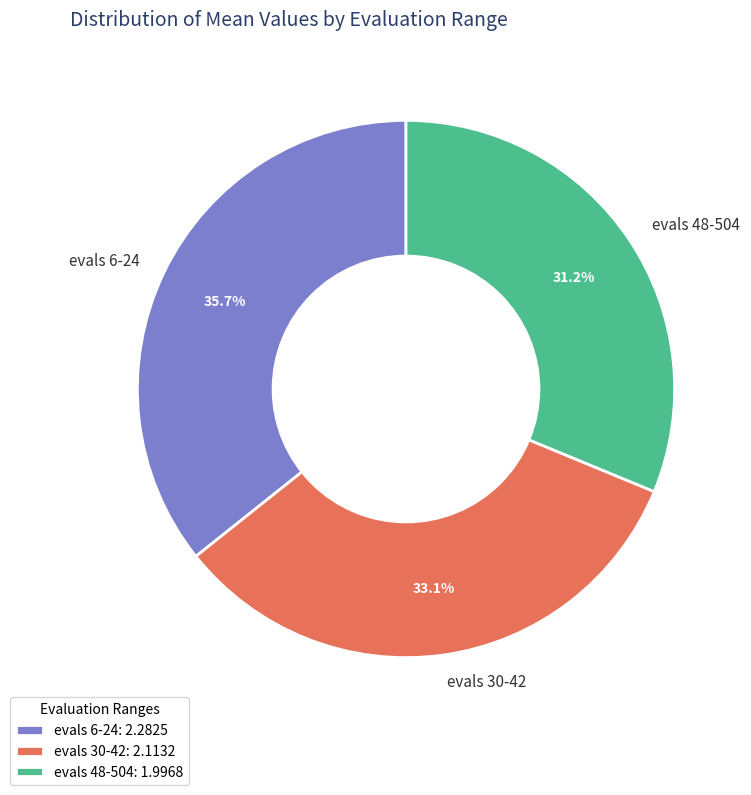

To the nearest percent, what is the difference between the evals 6-24 and evals 30-42 slice percentages?

3%